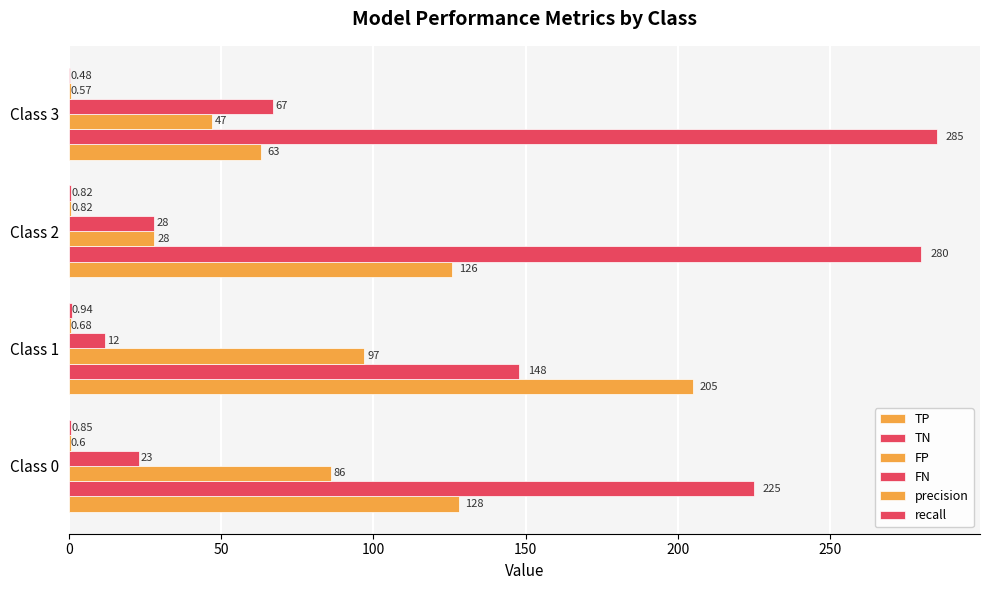

Count the number of categories in the chart.

4